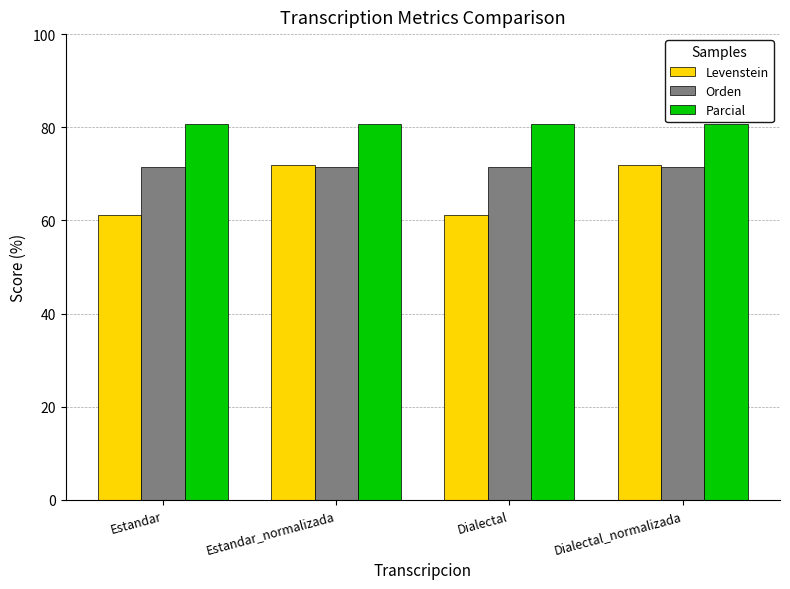

What is the maximum value for Orden?

71.4